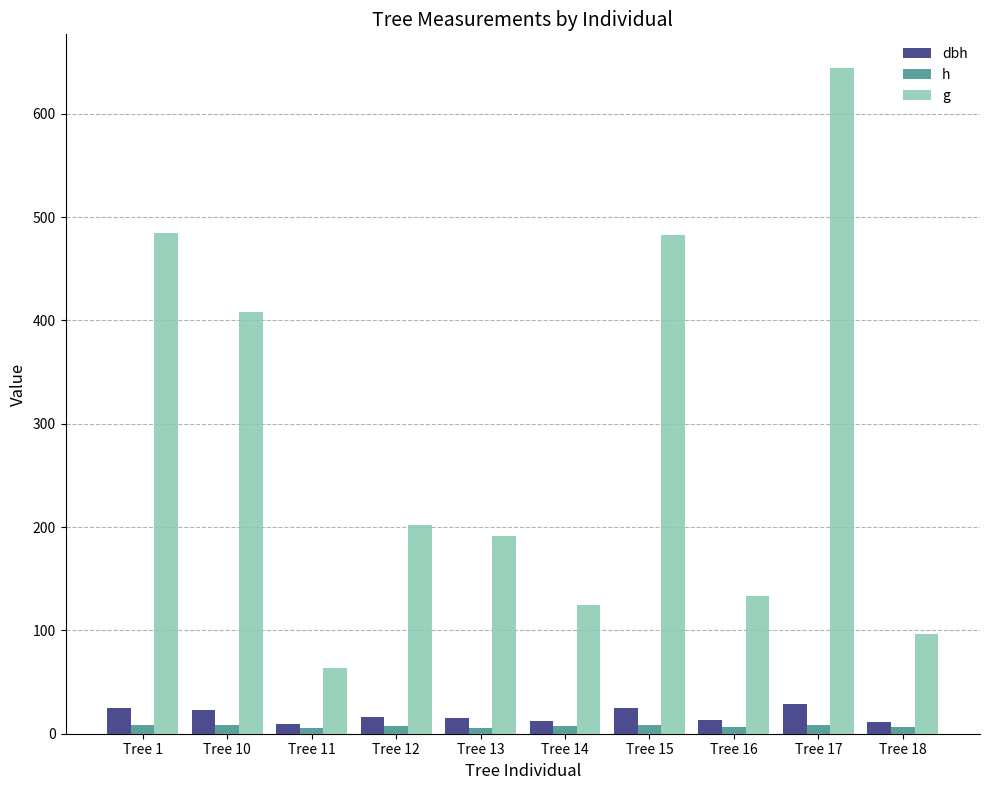

At which label does dbh first exceed 16?

Tree 1